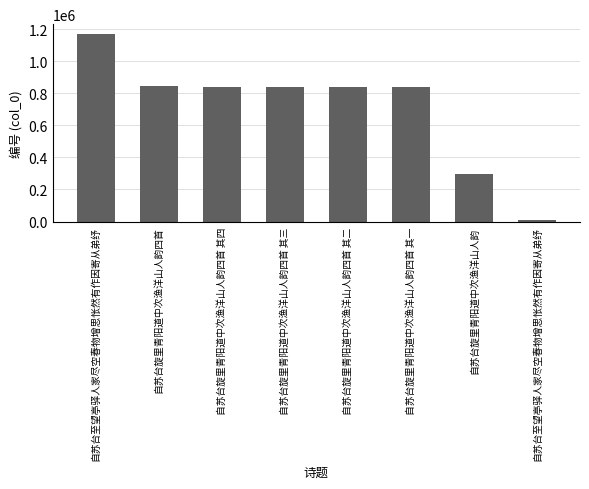

Which category has the lowest value across all series?

自苏台至望亭驿人家尽空春物增思怅然有作因寄从弟纾